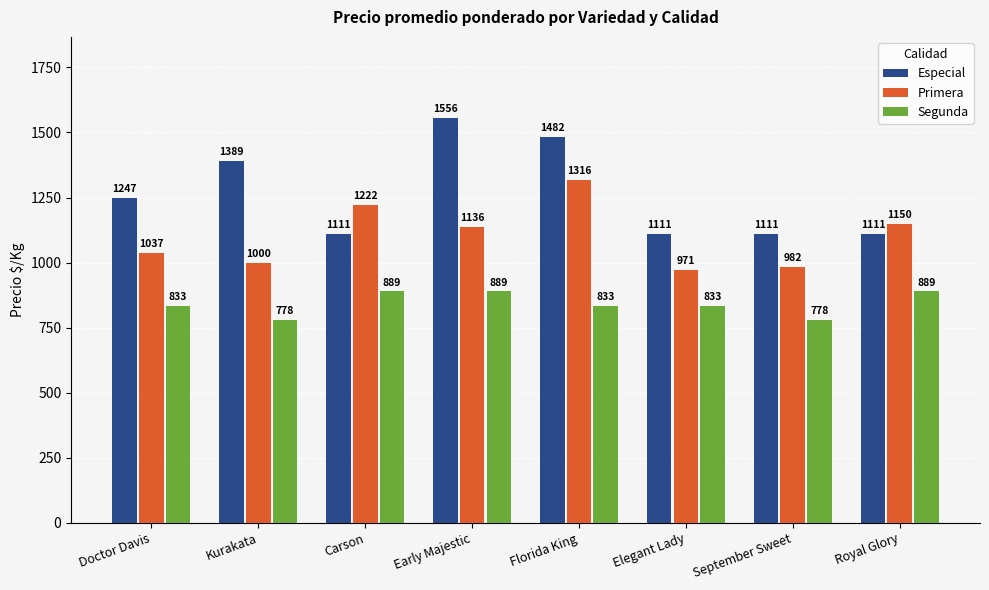

The value of Especial at Kurakata is 1389. True or false?

True